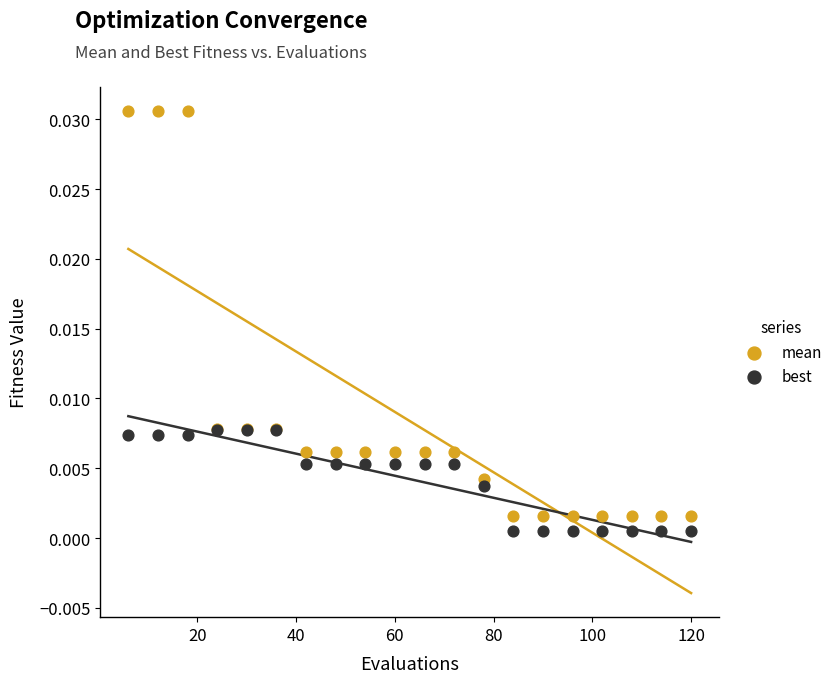

Which series reaches the minimum Y coordinate?

best